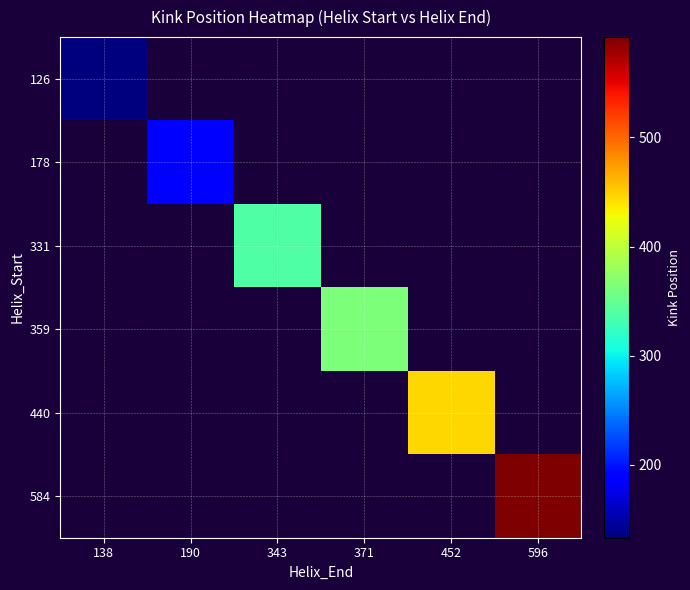

Which has a higher value, 190 or 452?

452